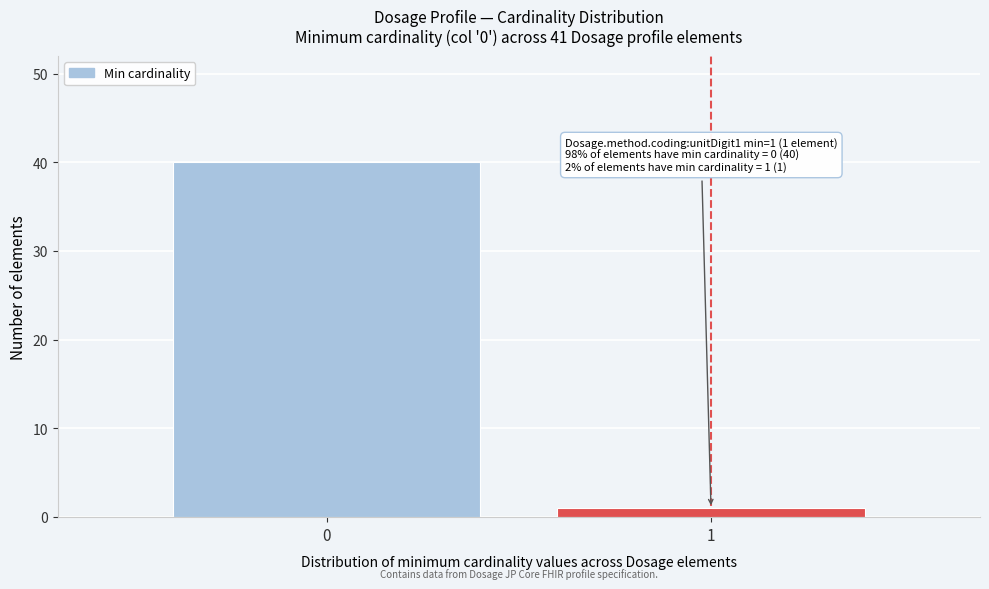

Reading right to left, extract all data points from this chart.

1=1	0=40